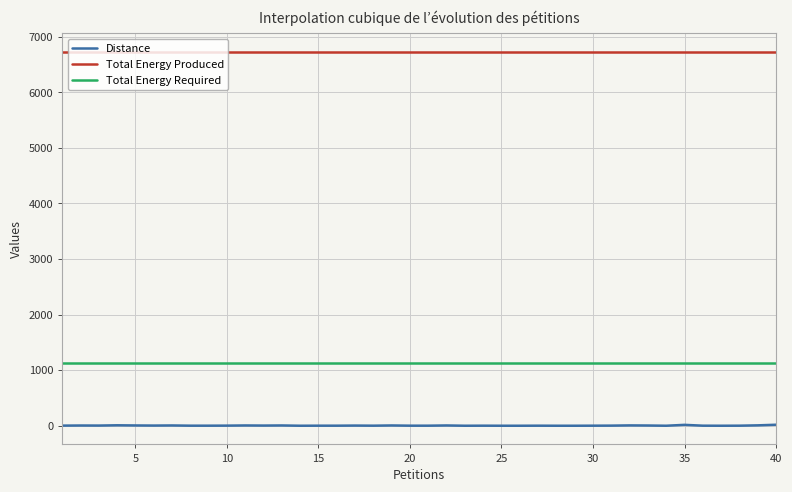

At how many categories does at least one series exceed 4474?

40